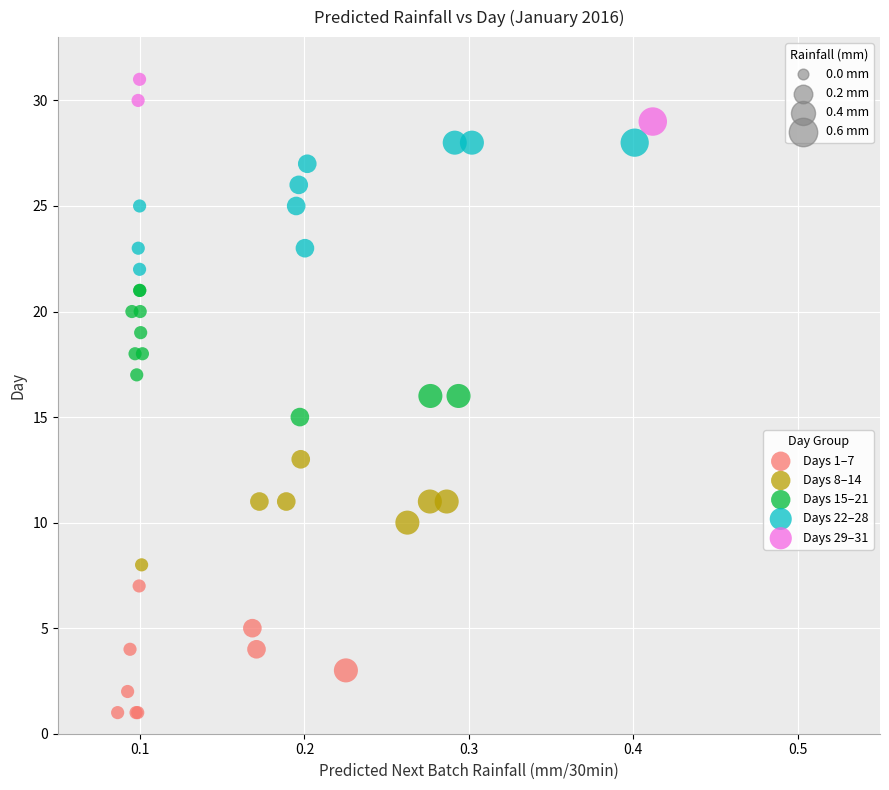

Which series contains the highest Y value?

Days 29–31